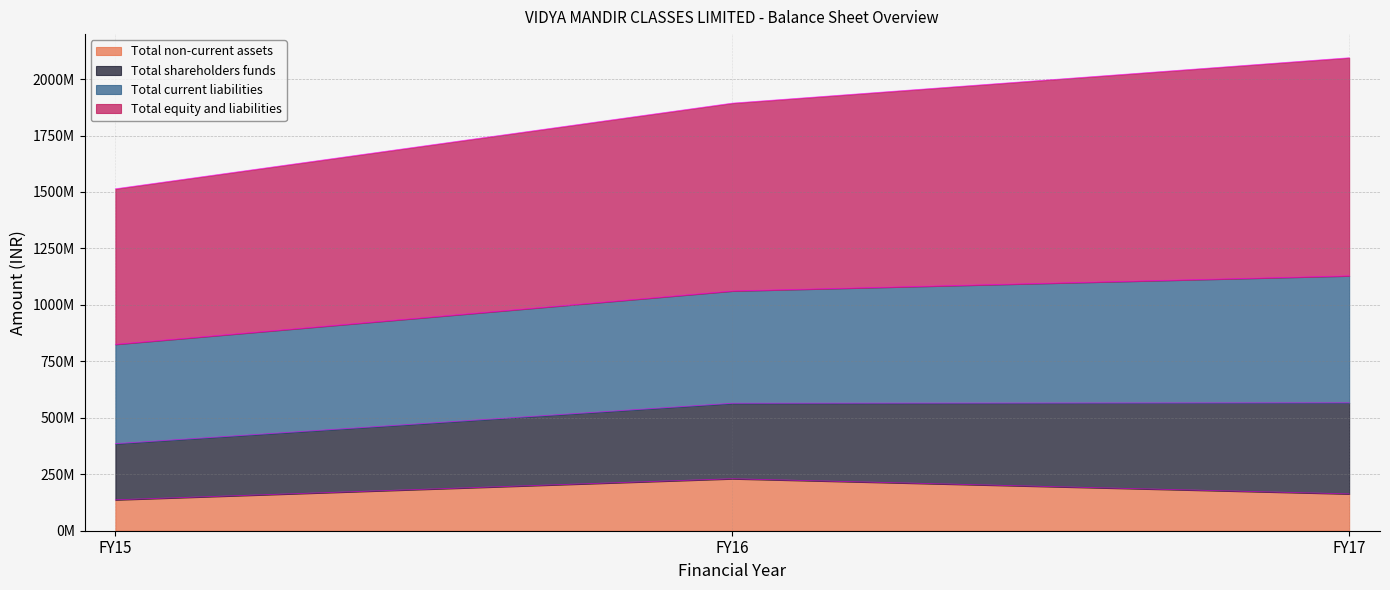

How many categories are shown in the chart?

3